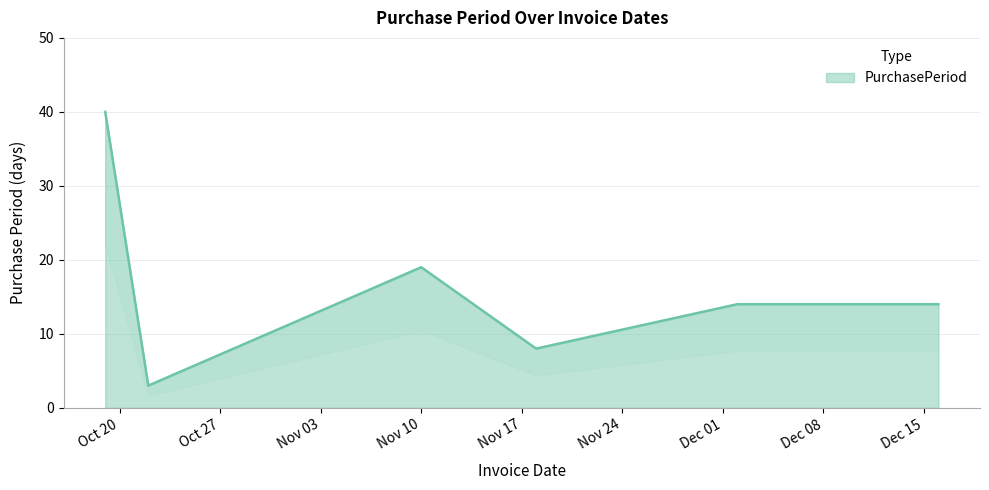

What is the difference between the second highest and second lowest values?

11